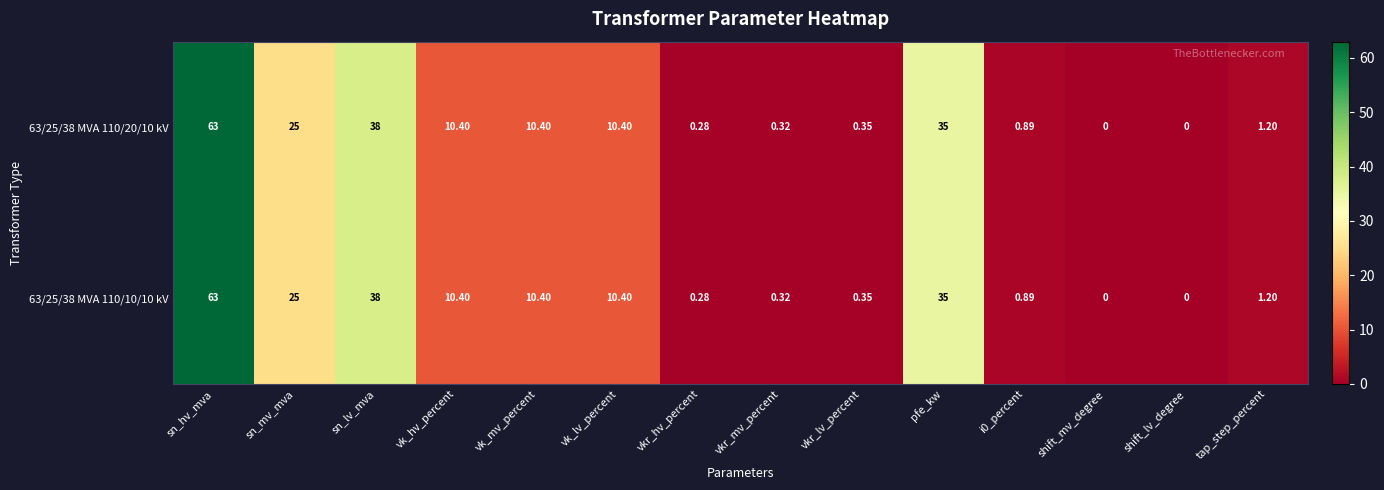

Where does the 63/25/38 MVA 110/10/10 kV series first go above 10?

sn_hv_mva